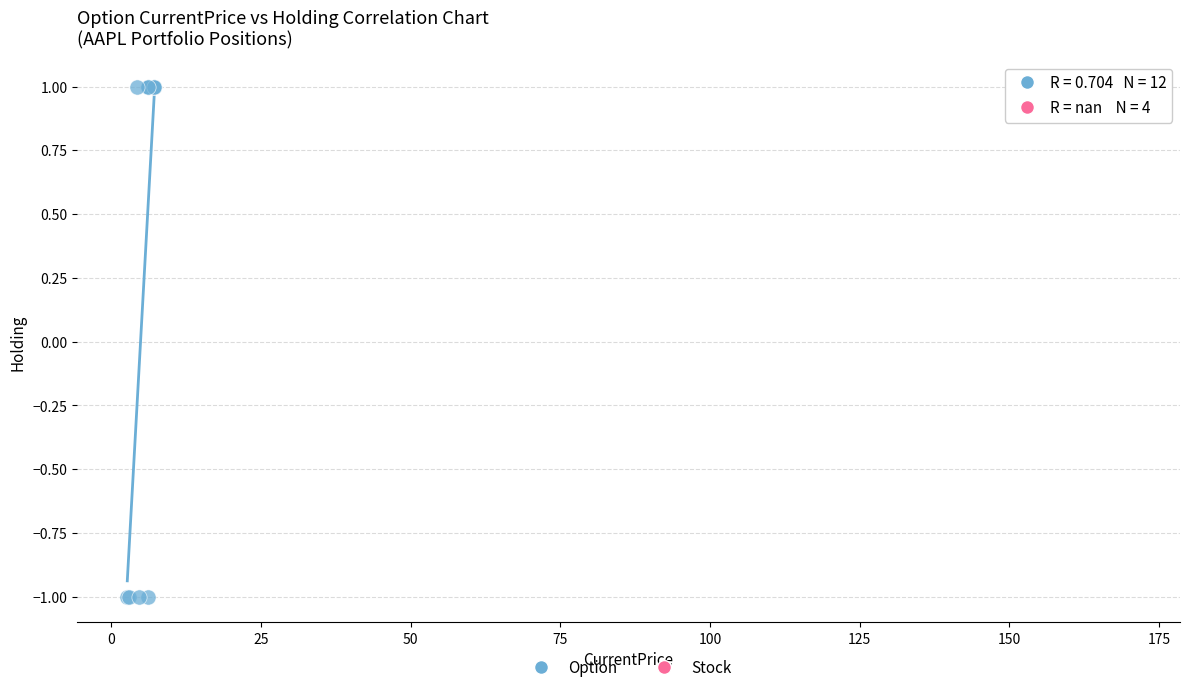

Which series contains the lowest Y value?

Option